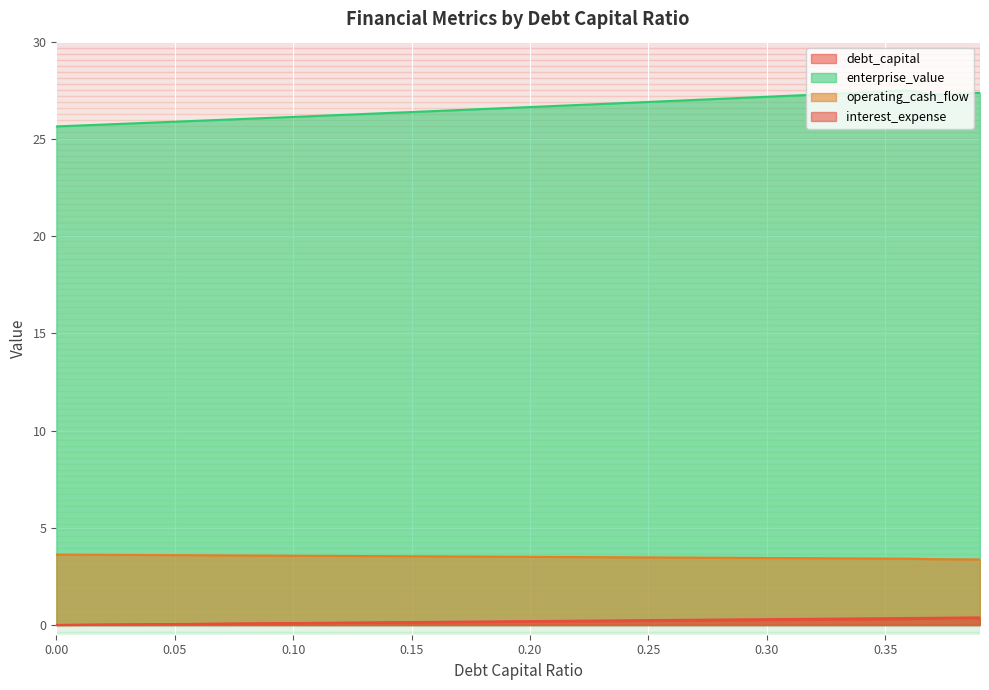

What are all the series names shown in the legend?

debt_capital, enterprise_value, operating_cash_flow, interest_expense